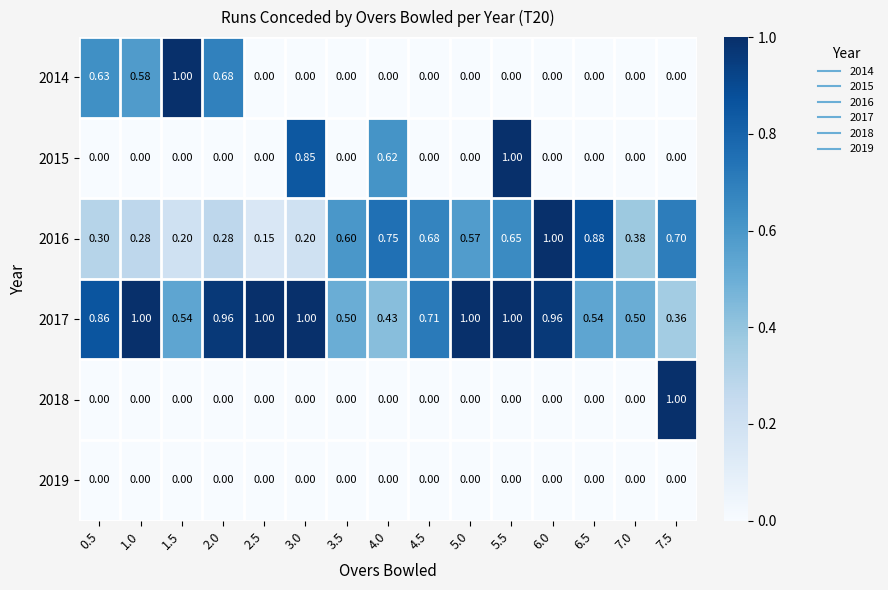

Is the value of 2016 at 6.0 greater than the value of 2019 at 6.0?

Yes